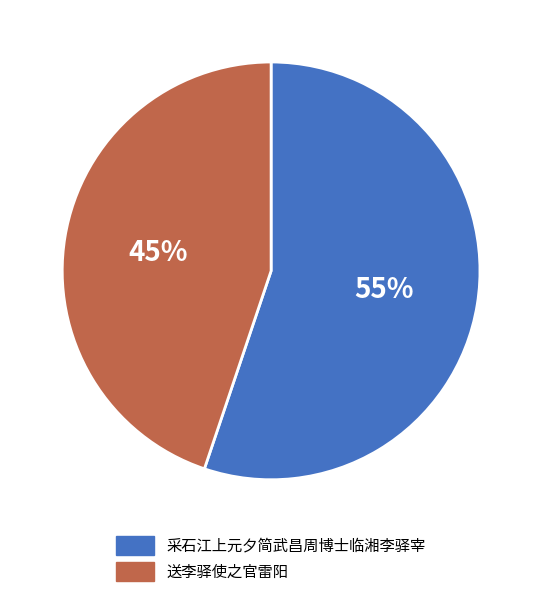

How many slices are in this pie chart?

2